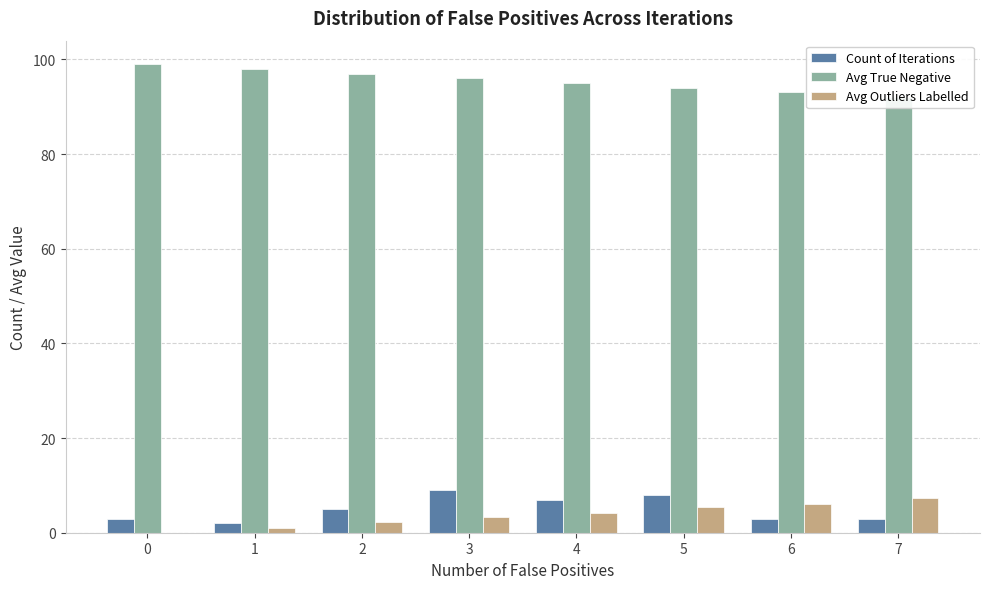

True or false: Count of Iterations has a value of 3.0 at 0.

True